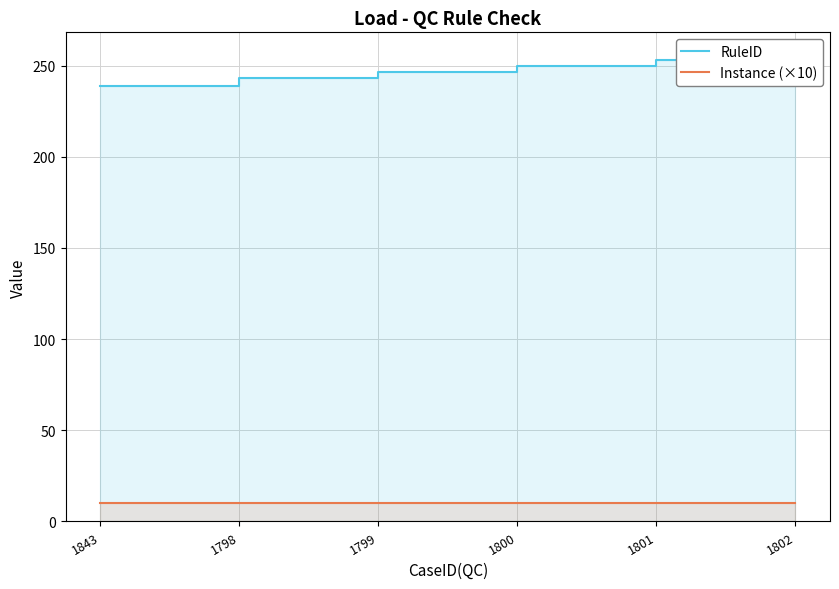

Is the value of Instance (×10) at 1800 greater than the value of RuleID at 1801?

No